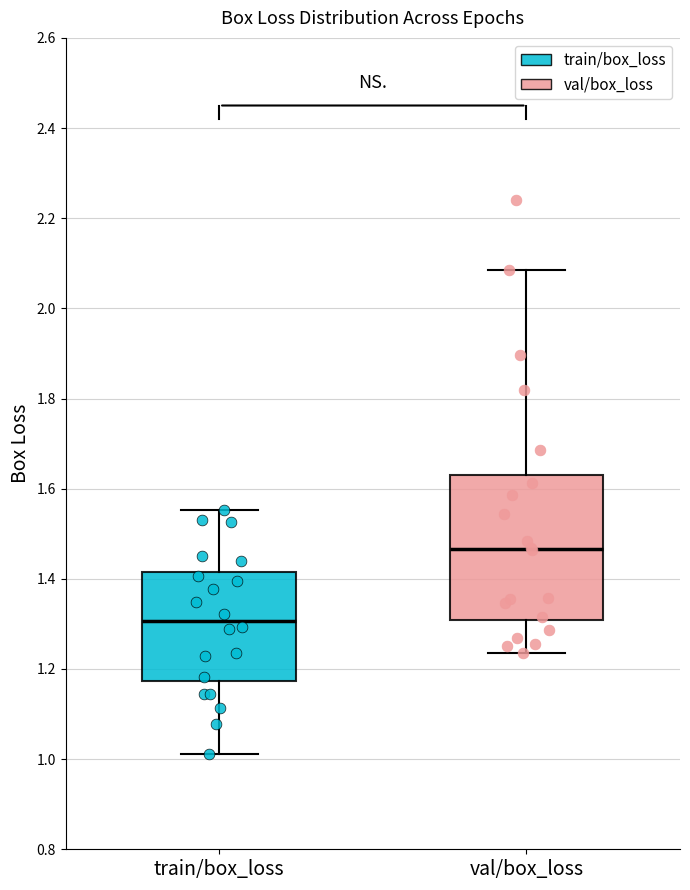

Which box's median line is the highest?

val/box_loss